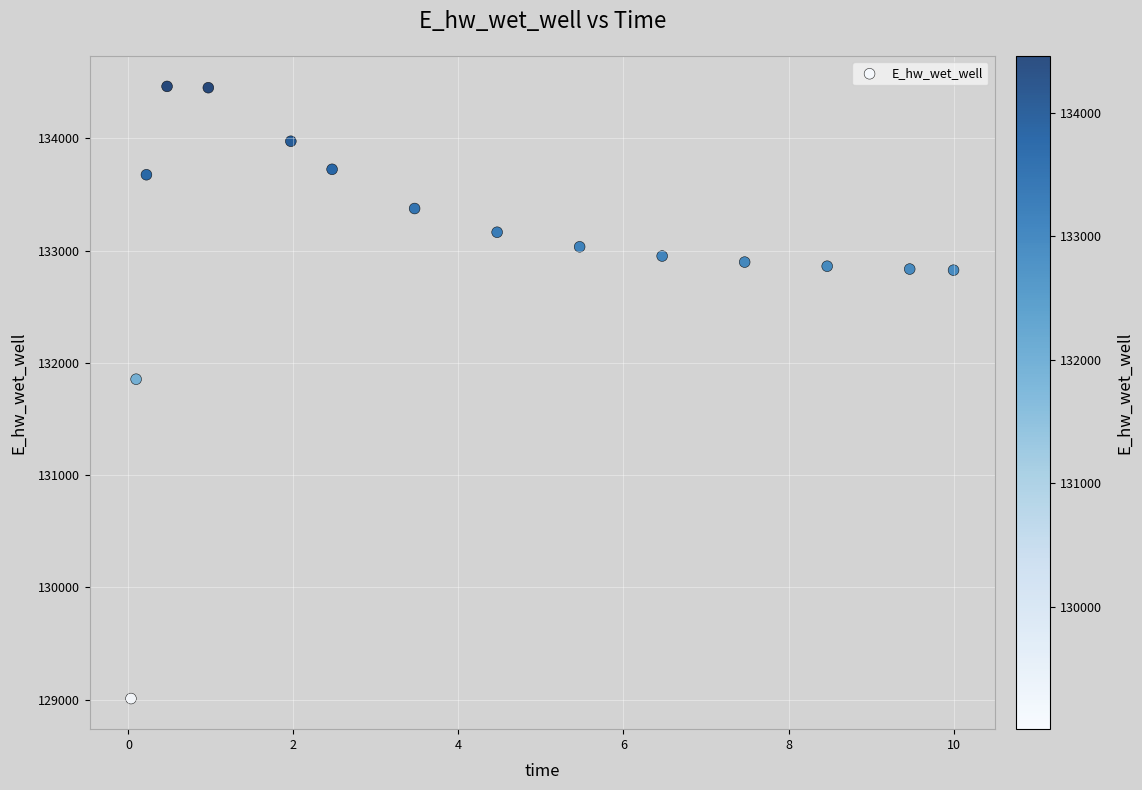

What Y value in the scatter plot is closest to 131735?

131853.5